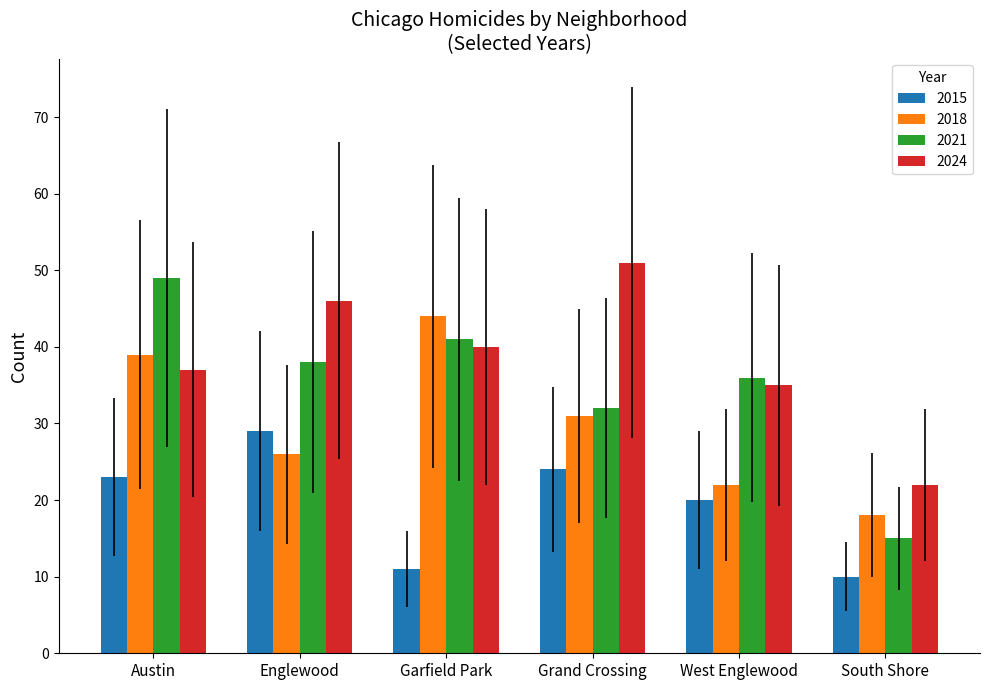

How many series are shown in this chart?

4